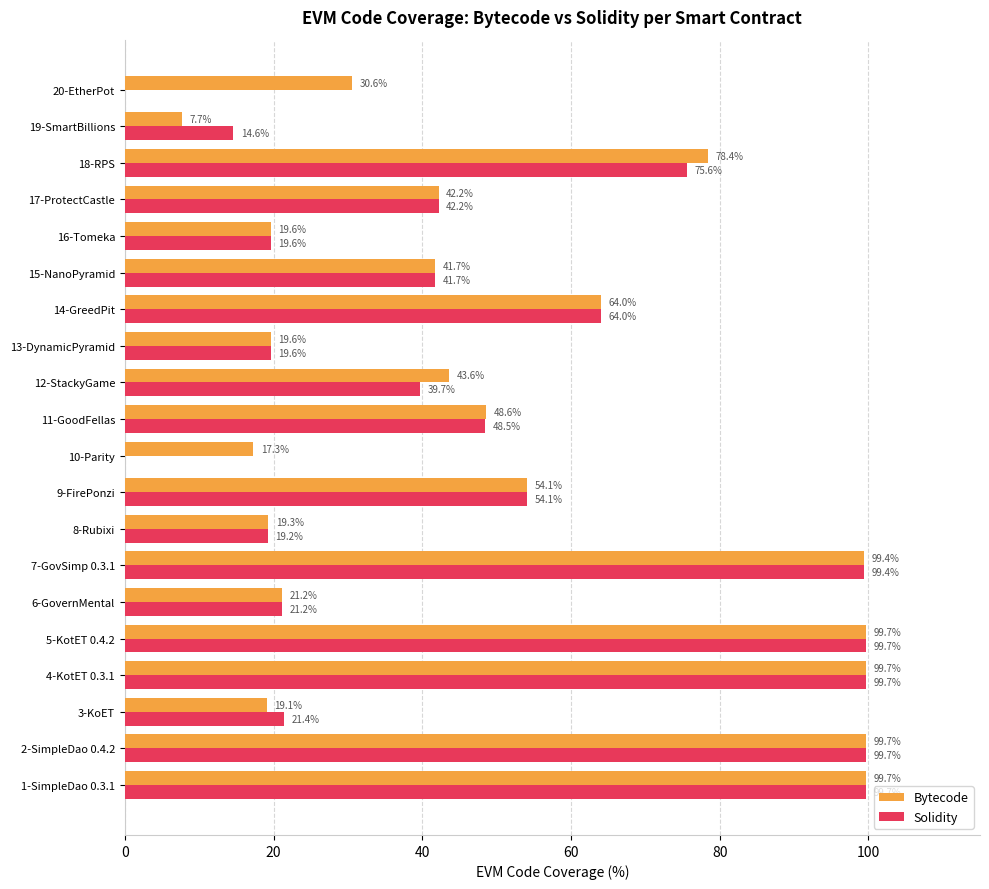

What is the sum of the Bytecode values at 1-SimpleDao 0.3.1 and 11-GoodFellas?

148.3